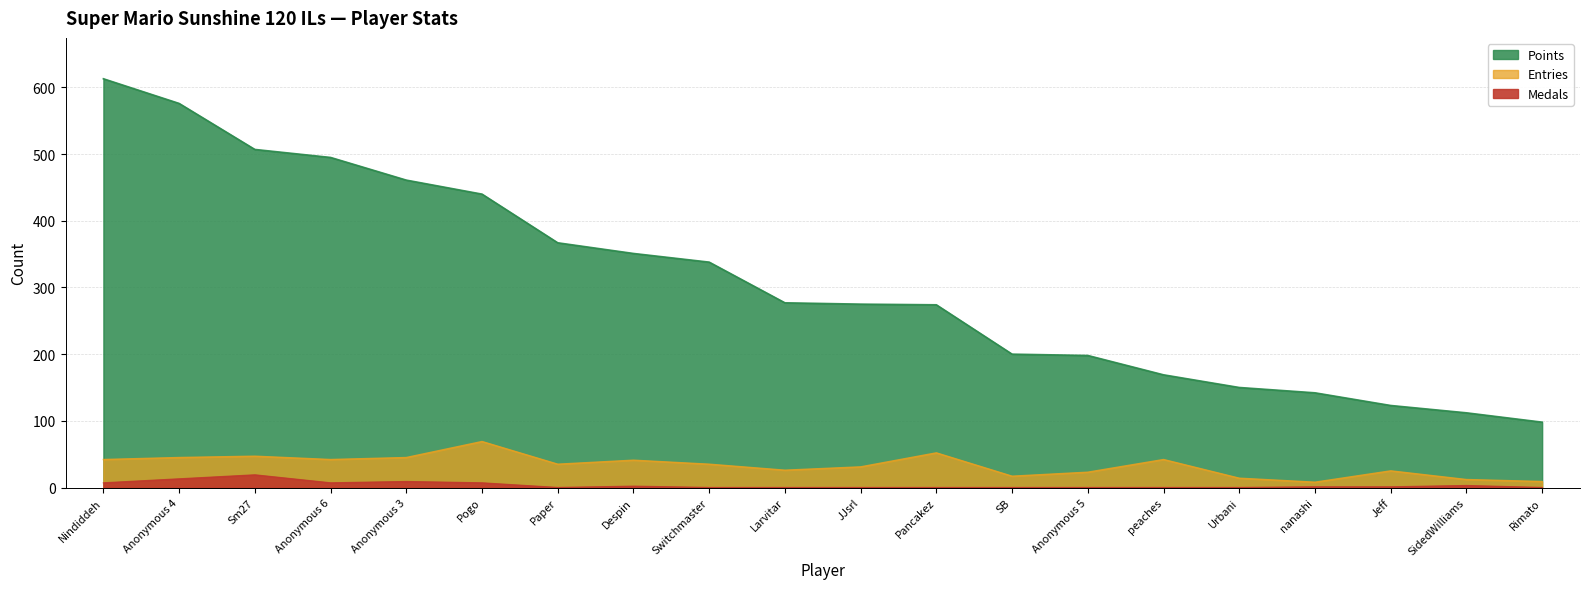

What is the greatest value displayed?

613